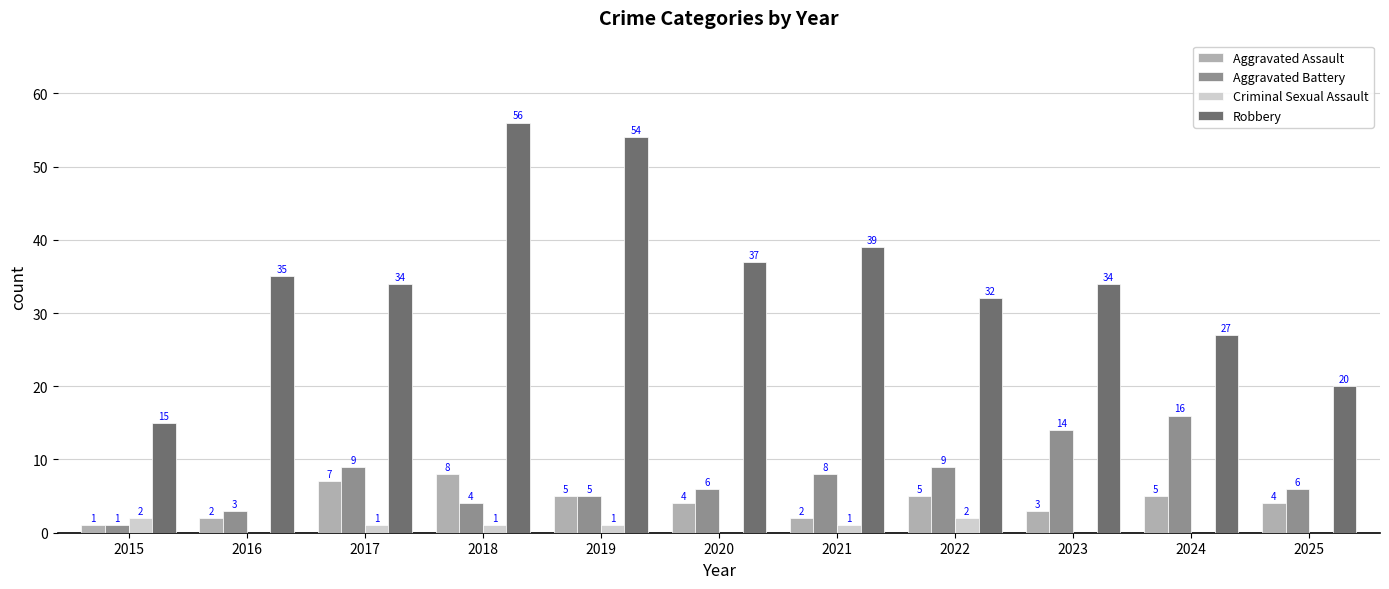

At which category is the sum across all series the highest?

2018